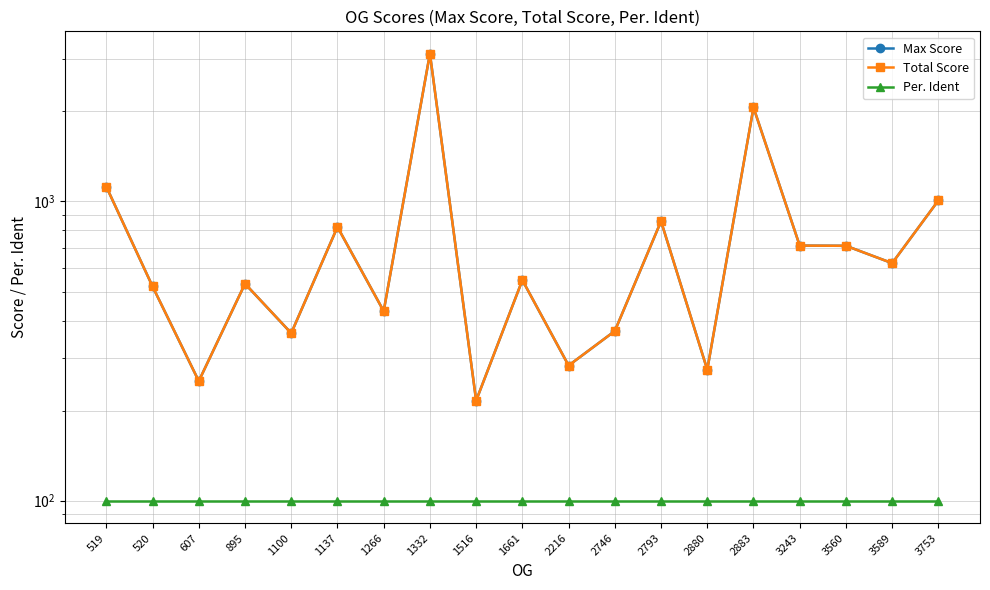

Is it true that Total Score equals 283 at 2216?

True